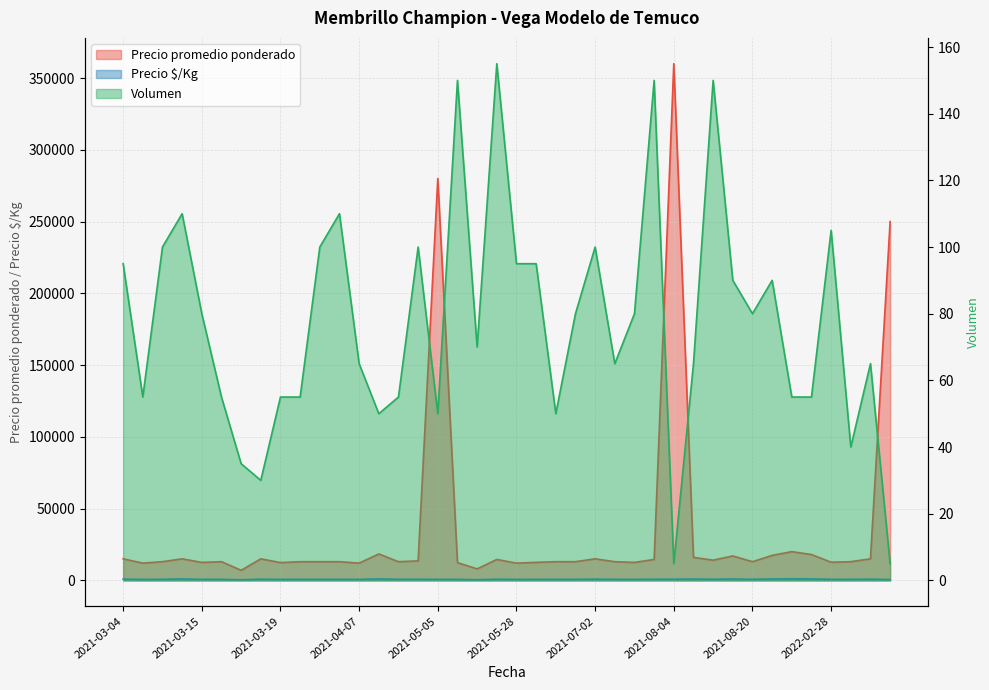

True or false: Precio $/Kg and Volumen intersect in this chart.

False